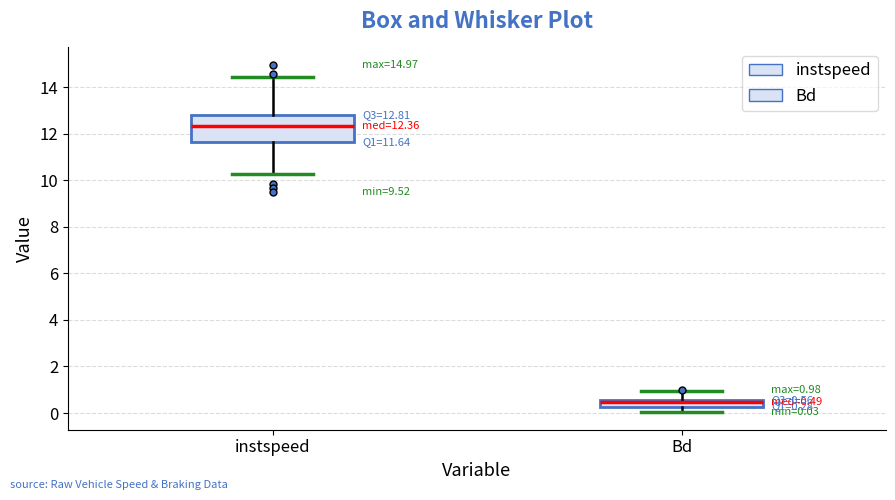

Which box's median line is the lowest?

Bd